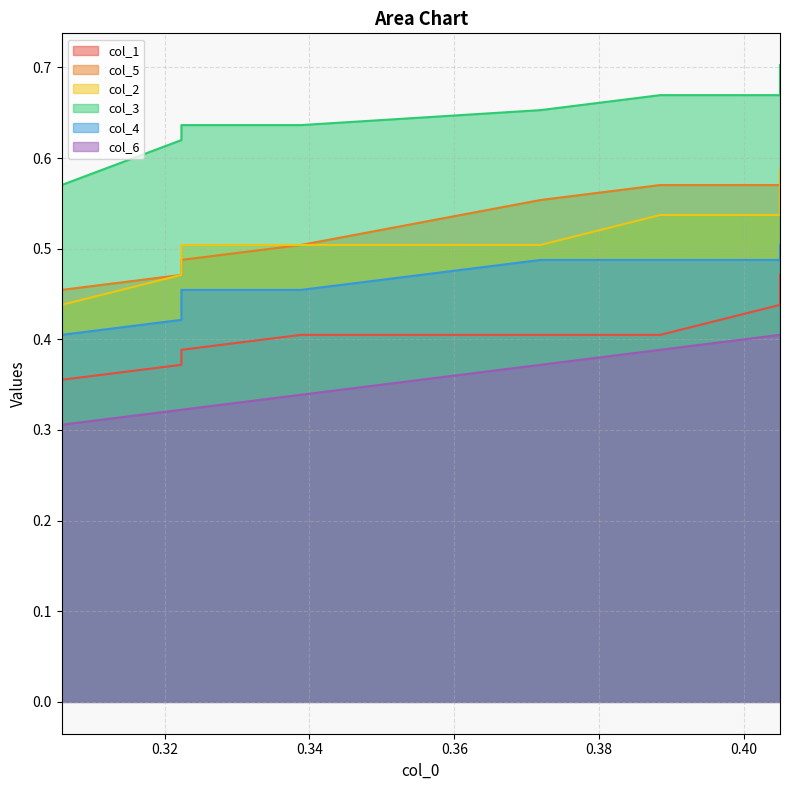

What is the value of the col_5 point at the 10th from the left?

0.6